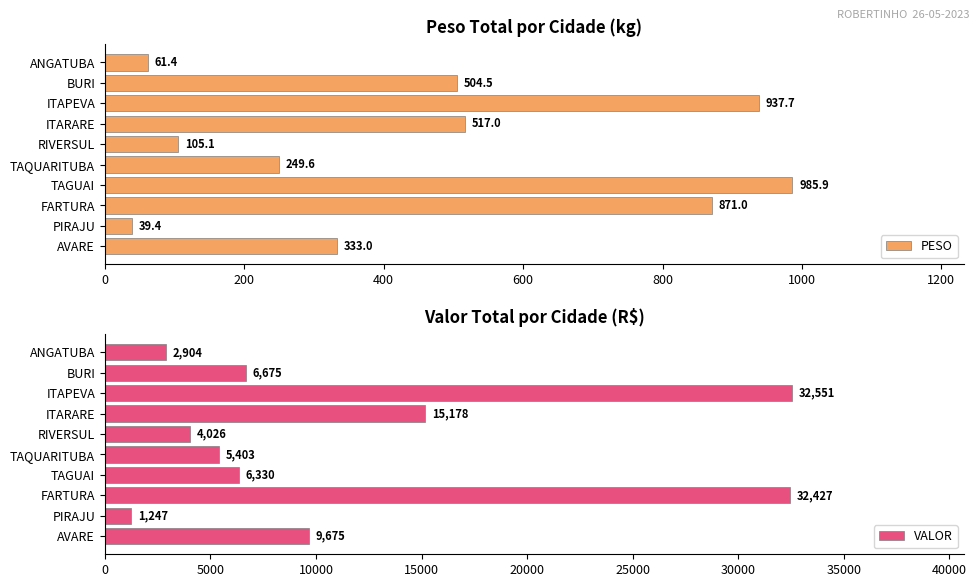

What is the minimum value for PESO?

39.4